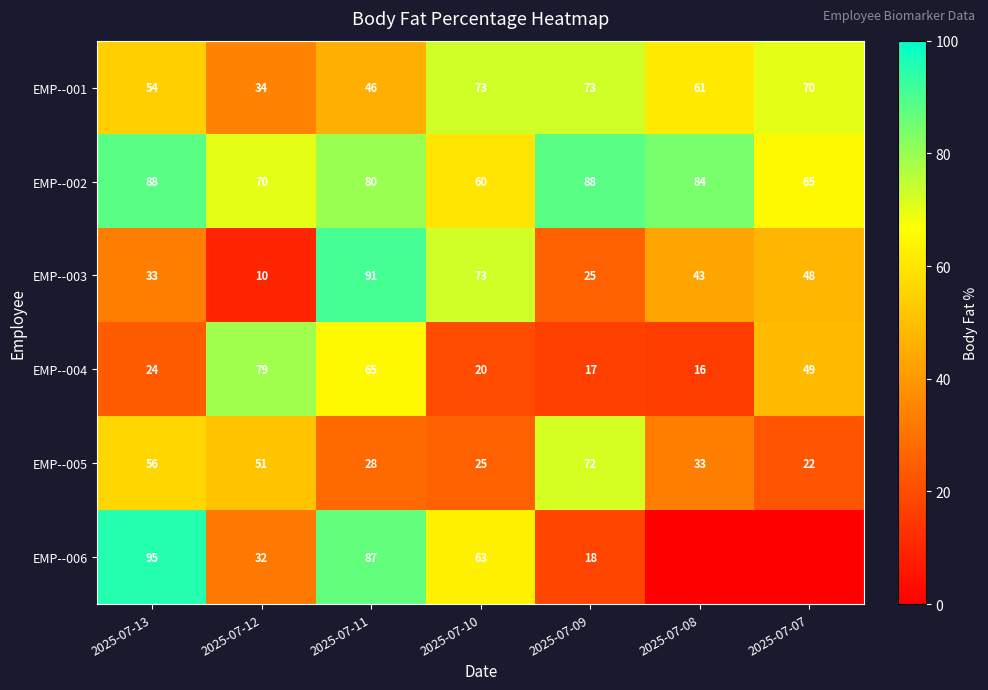

What is the approximate value of EMP--003 at 2025-07-12, to the nearest 10?

10